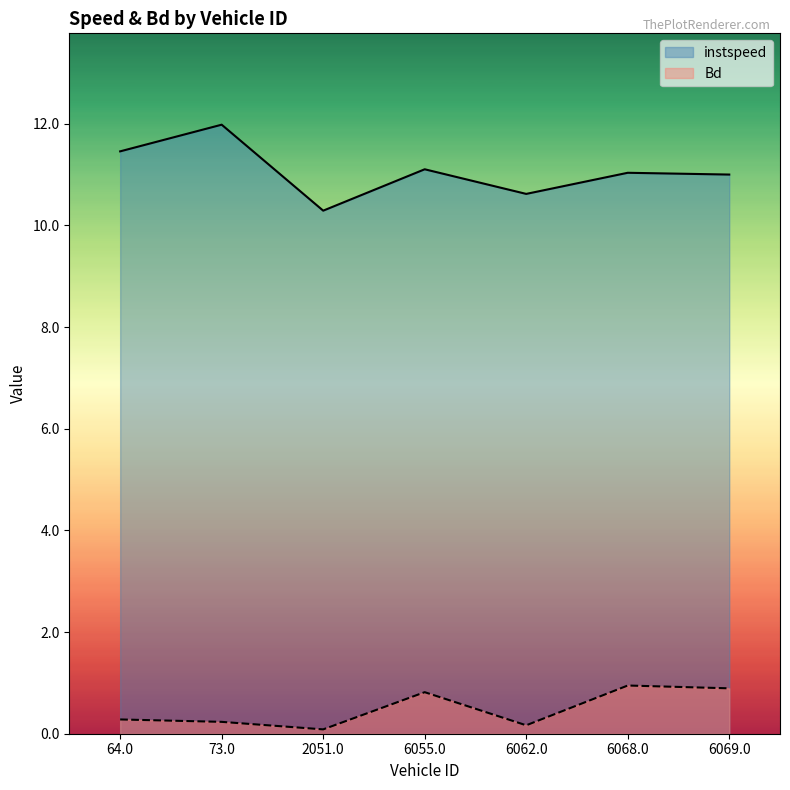

What is the difference between the highest and lowest values at 6055.0?

10.3